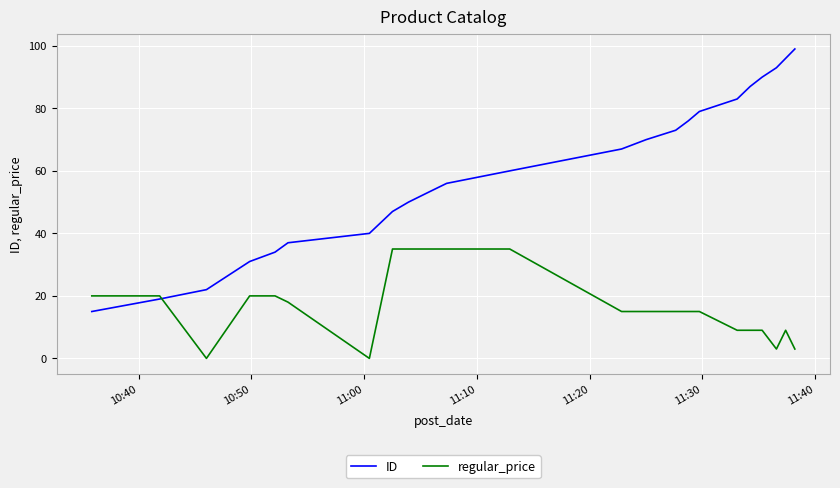

List the series in order of their peak value, highest first.

ID, regular_price